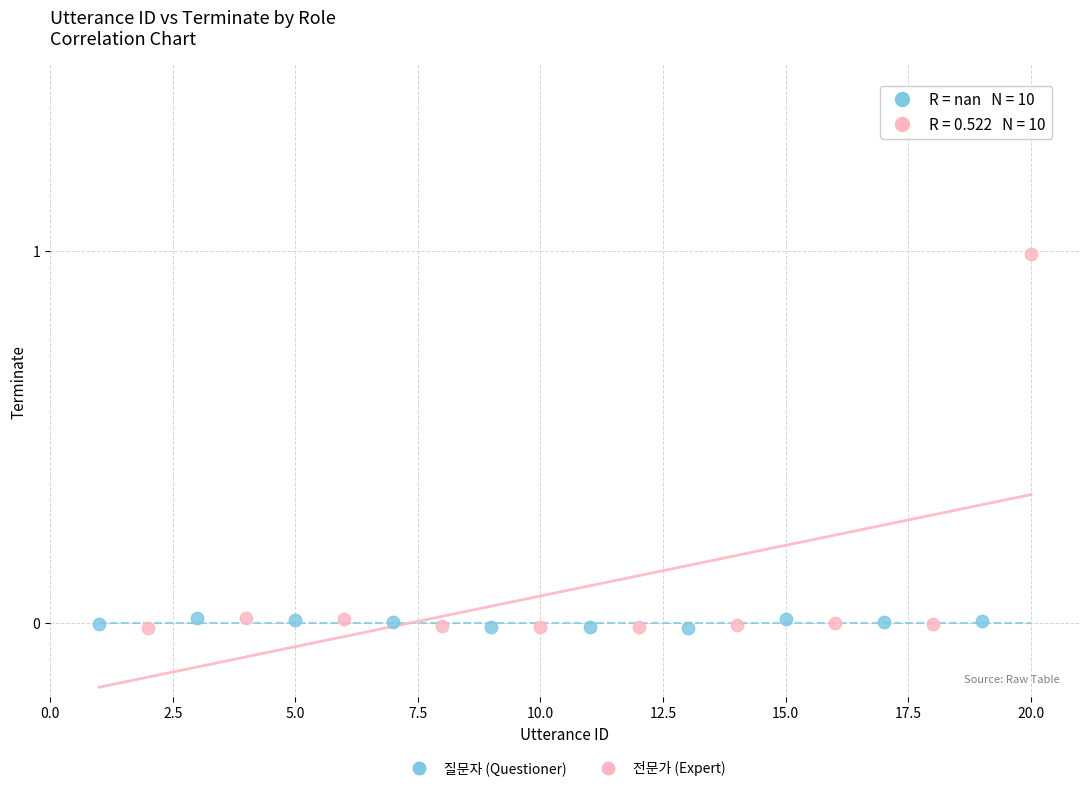

What are all the series names shown in the legend?

질문자 (Questioner), 전문가 (Expert)